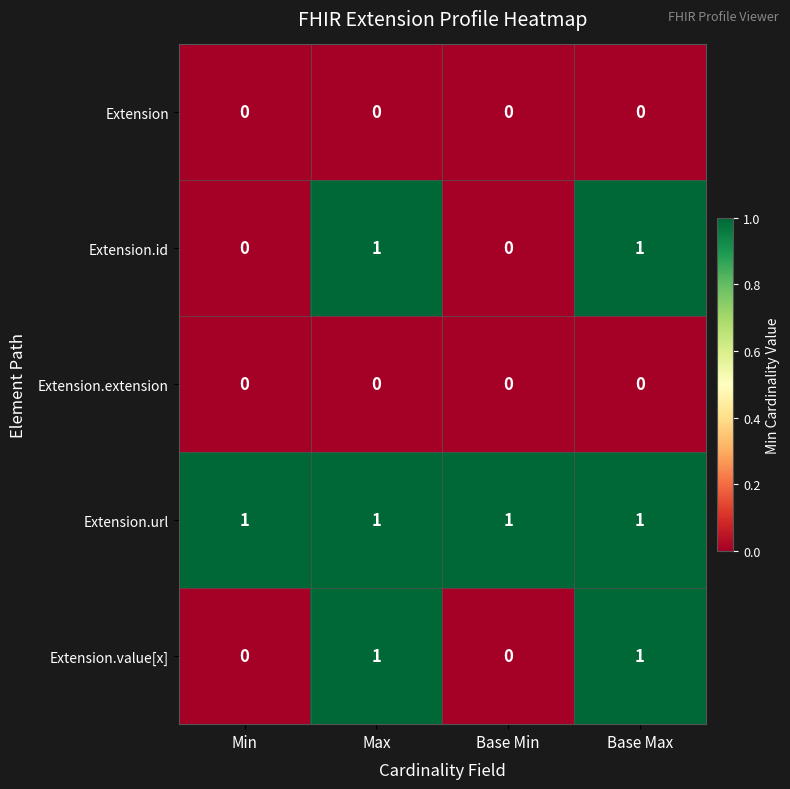

Which series has the largest total across all categories?

Extension.url